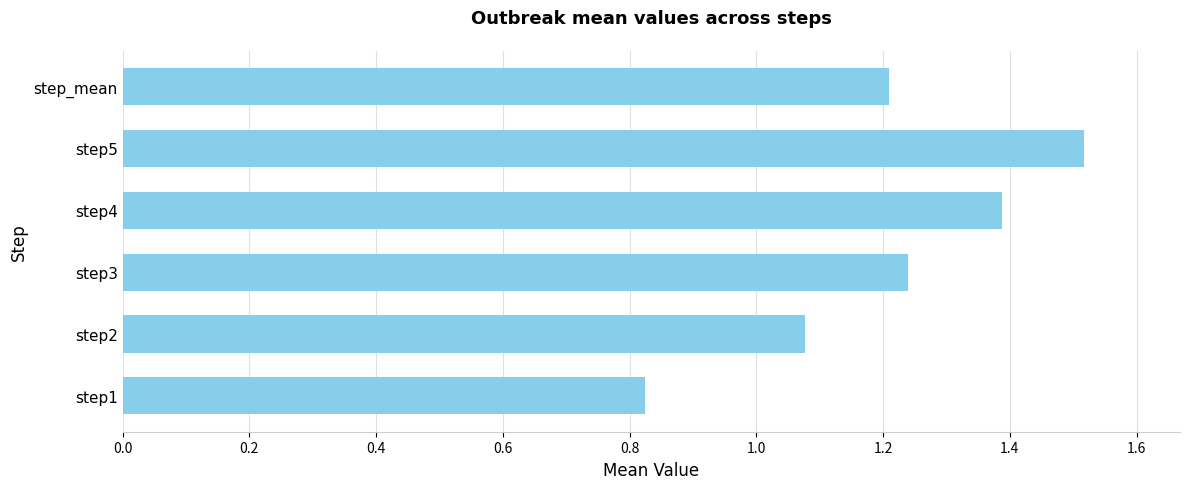

Where is the data nearest to the value 1?

step2